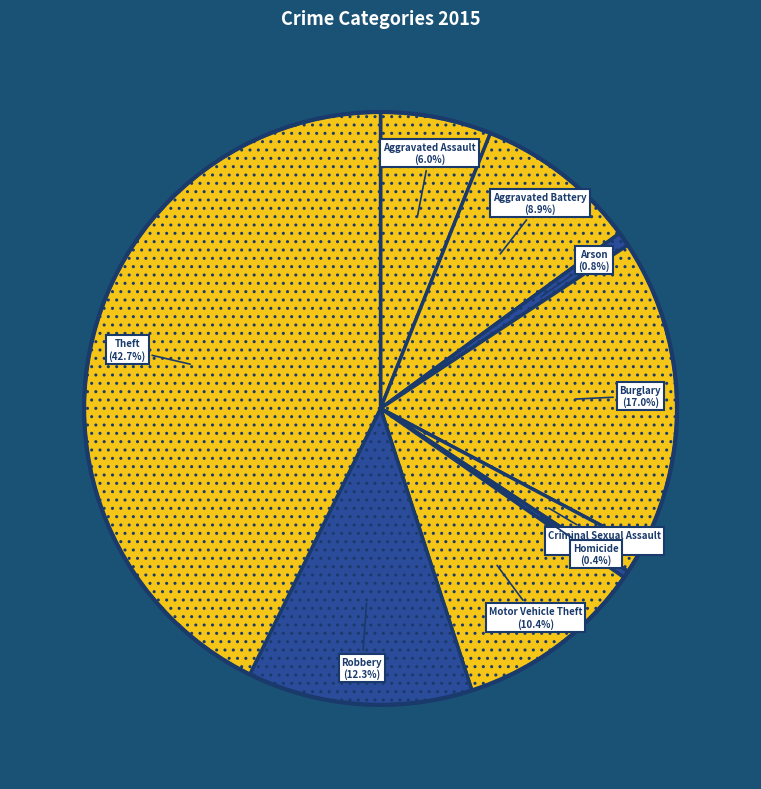

Is it true that Burglary is 17% of the pie?

True